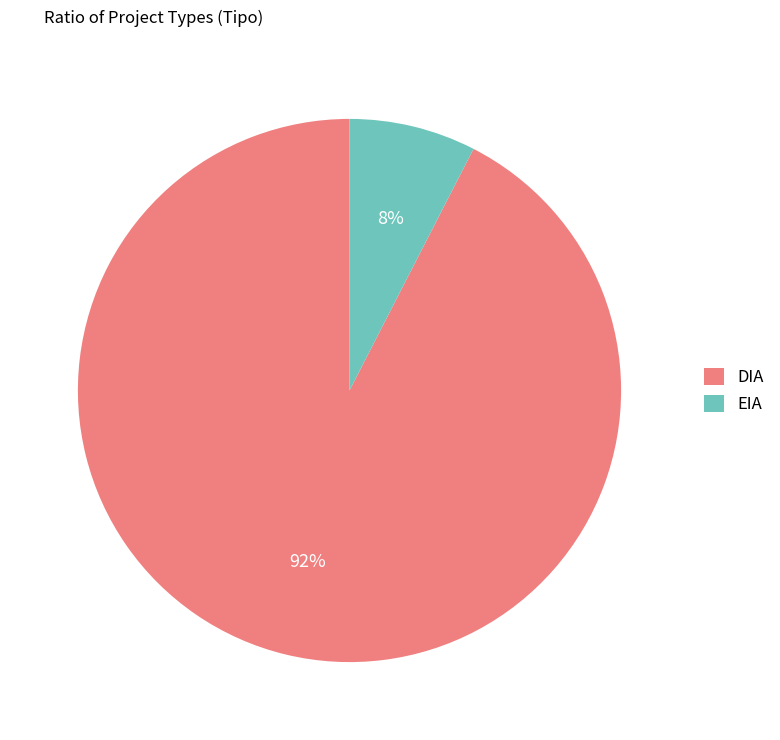

Is the sum of EIA and DIA greater than half?

Yes